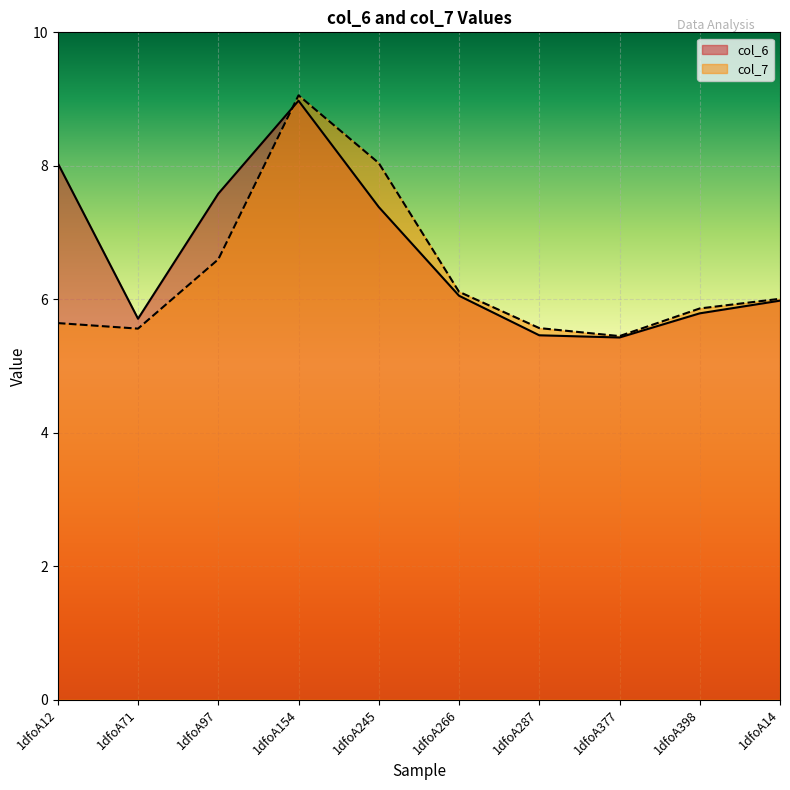

What is the difference between the highest and lowest values at 1dfoA287?

0.1